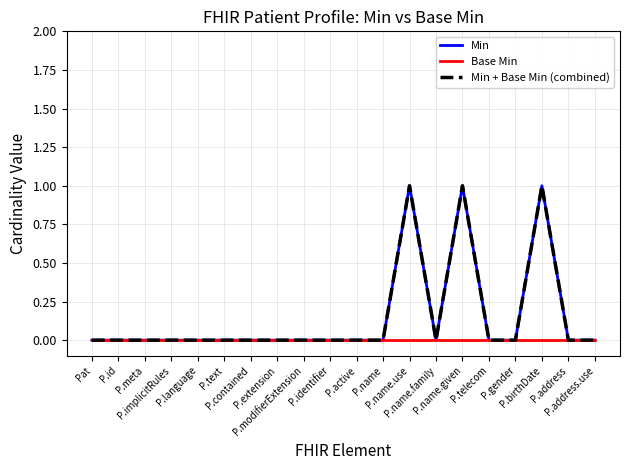

Does the chart have visible grid lines?

Yes